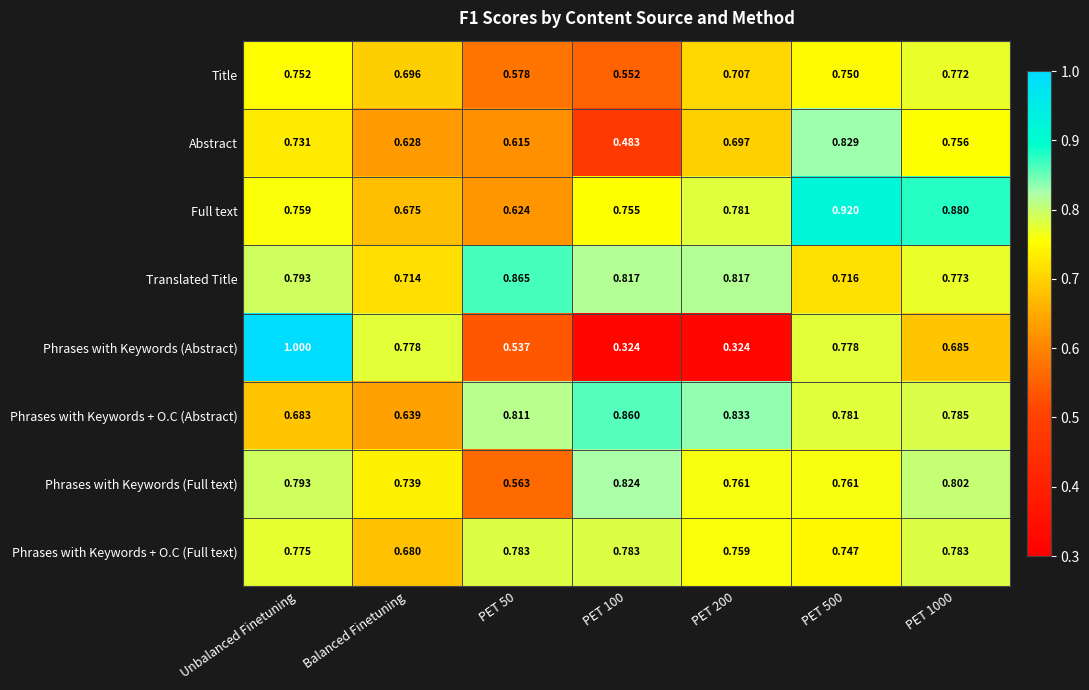

What is the spread (max minus min) of values at PET 1000?

0.2